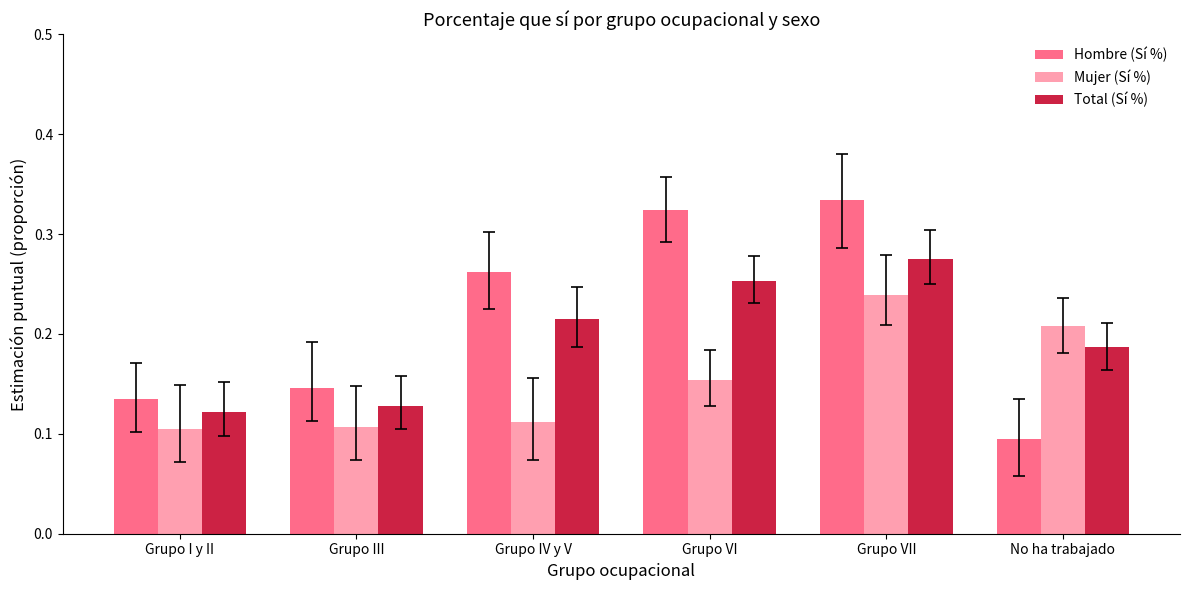

Which category has the lowest value in the Hombre (Sí %) series?

No ha trabajado